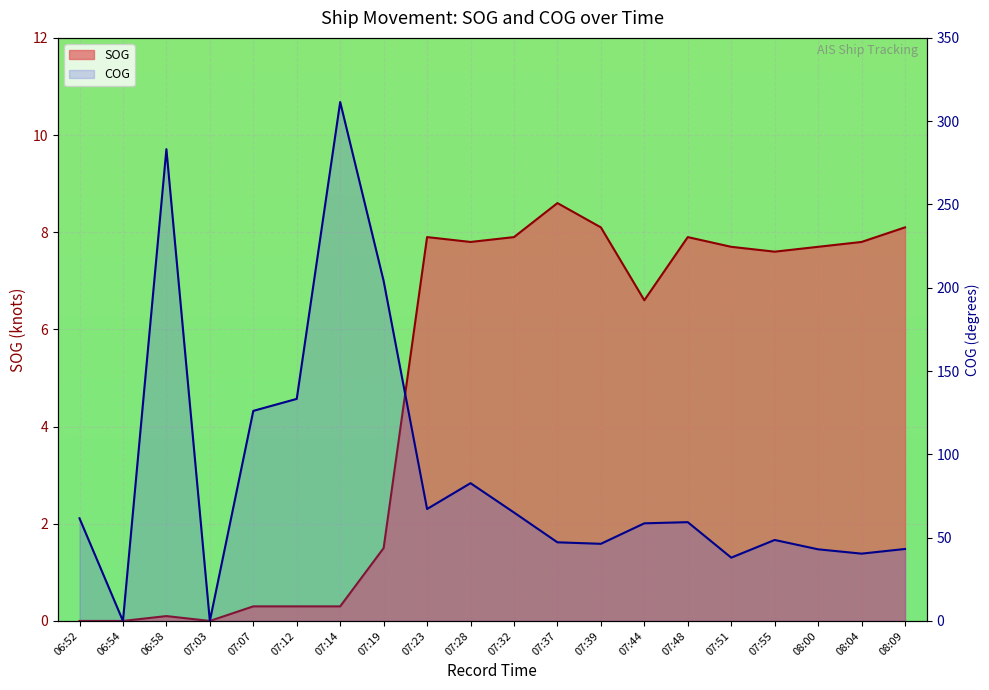

What is the sum of all SOG values?

96.2